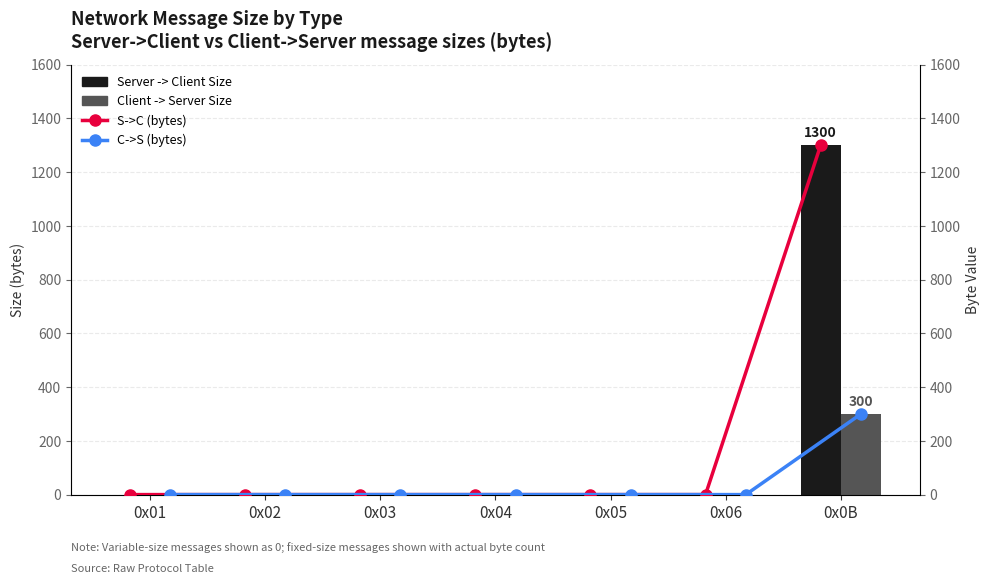

Which series changed the most between 0x01 and 0x06?

Server -> Client Size